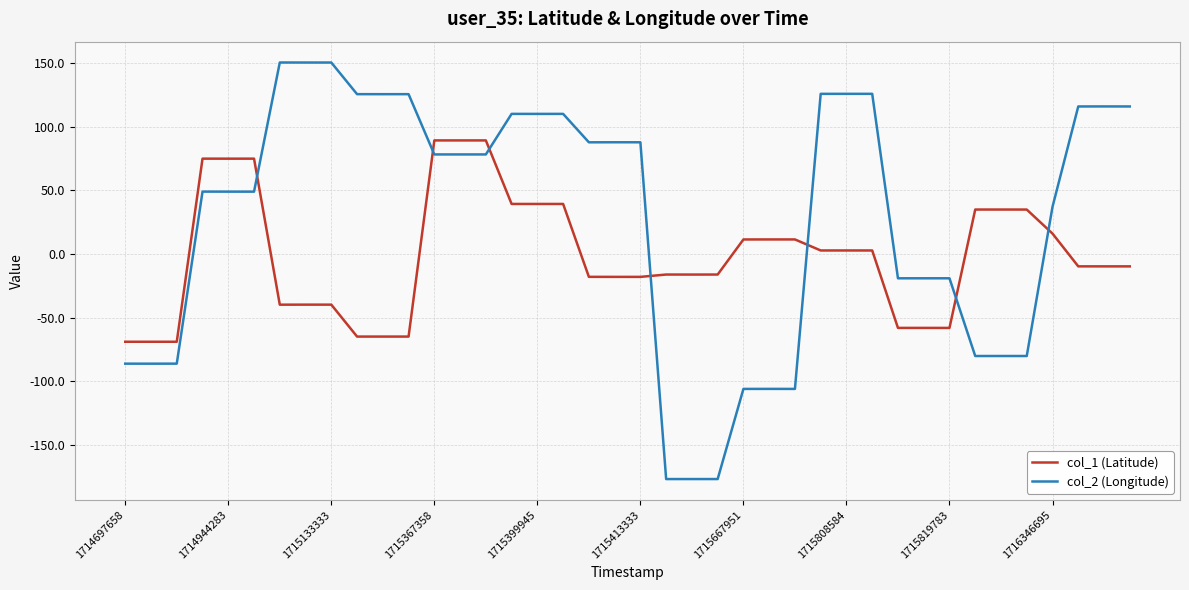

What is the minimum value shown in the chart?

-176.7